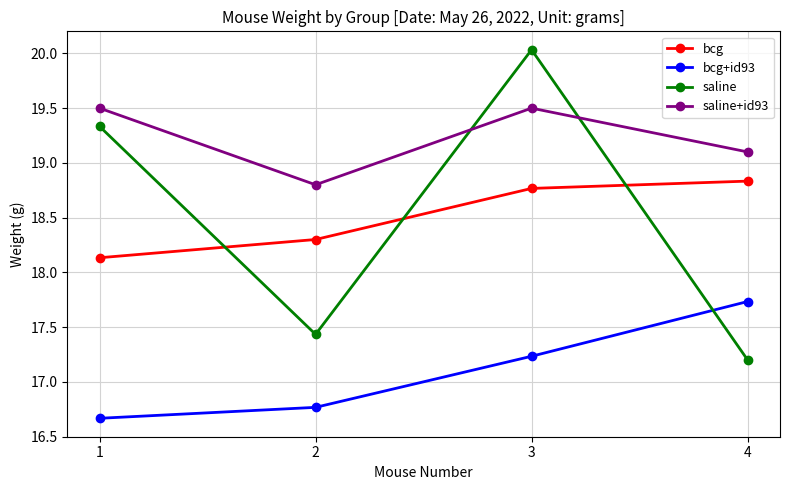

What is the average value of the saline+id93 series?

19.2